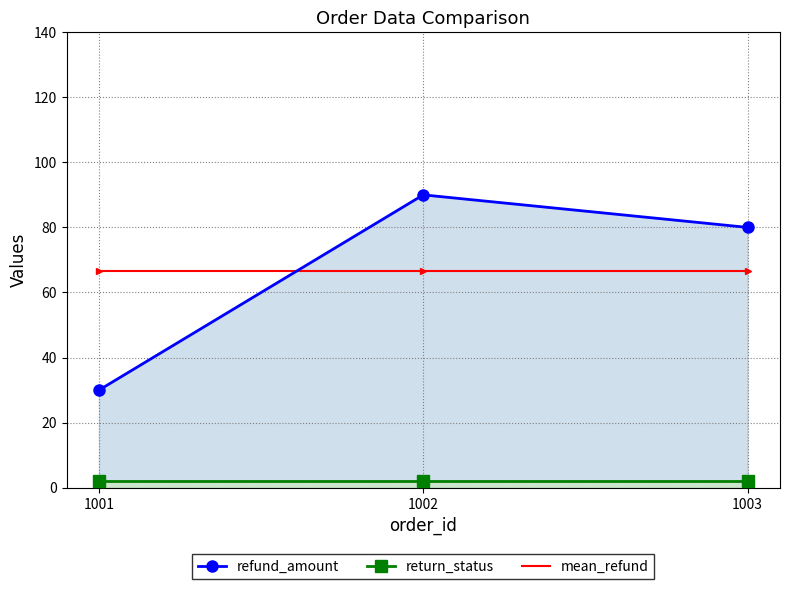

Which category has the highest value across all series?

1002